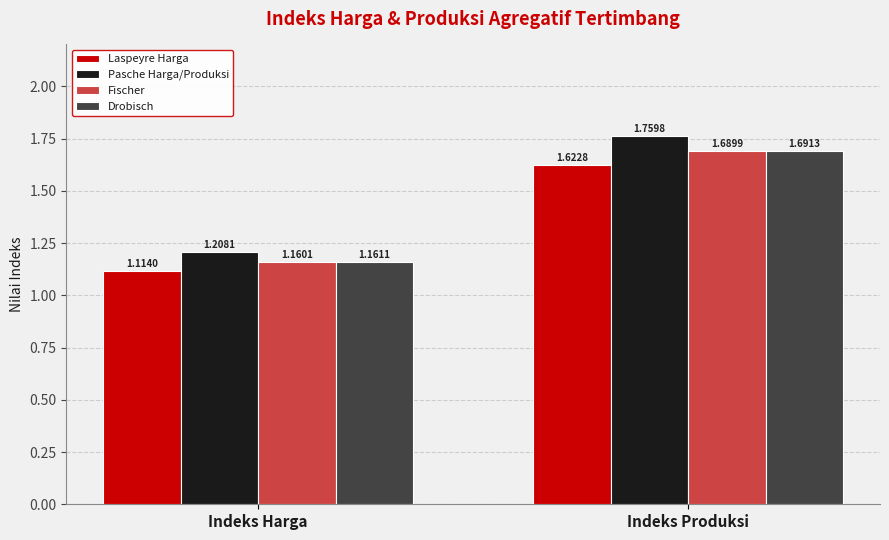

Which series changed the most between Indeks Harga and Indeks Produksi?

Pasche Harga/Produksi